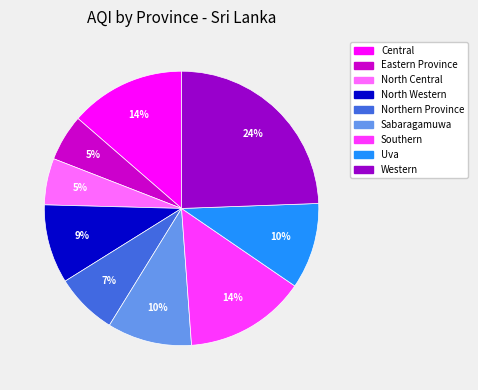

Does any single category account for the majority?

No